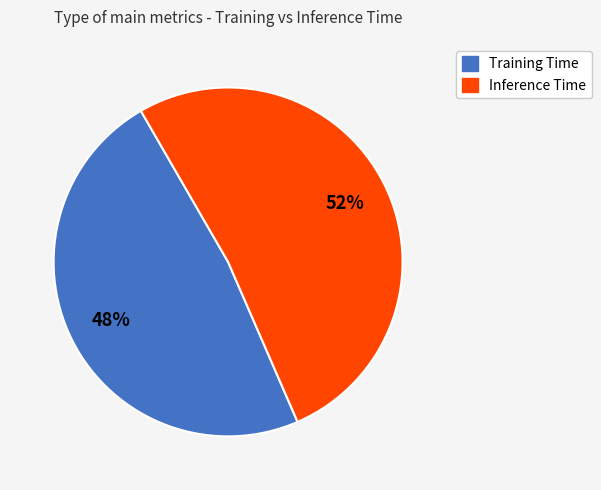

Which slice is the smallest?

Training Time